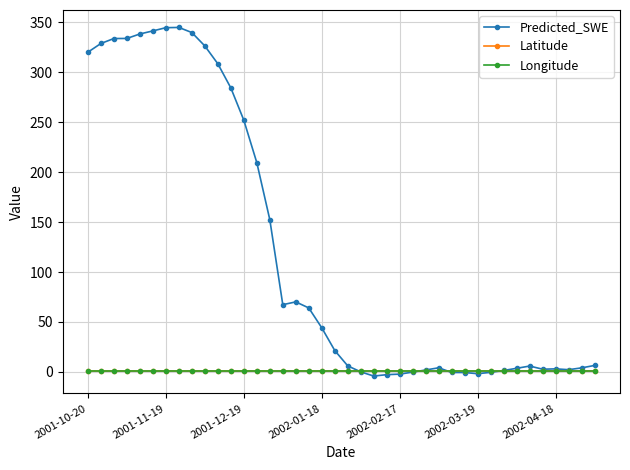

How many series are shown in this chart?

3